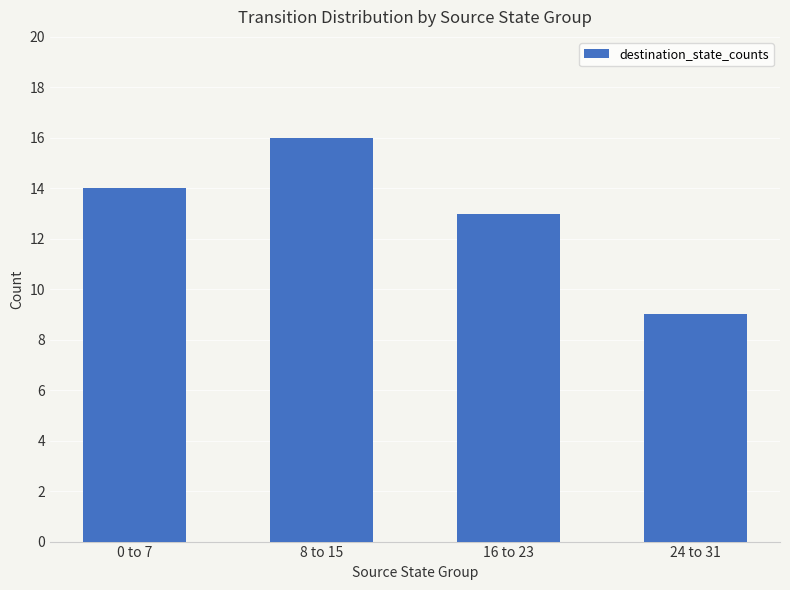

How many bars are there in total?

4